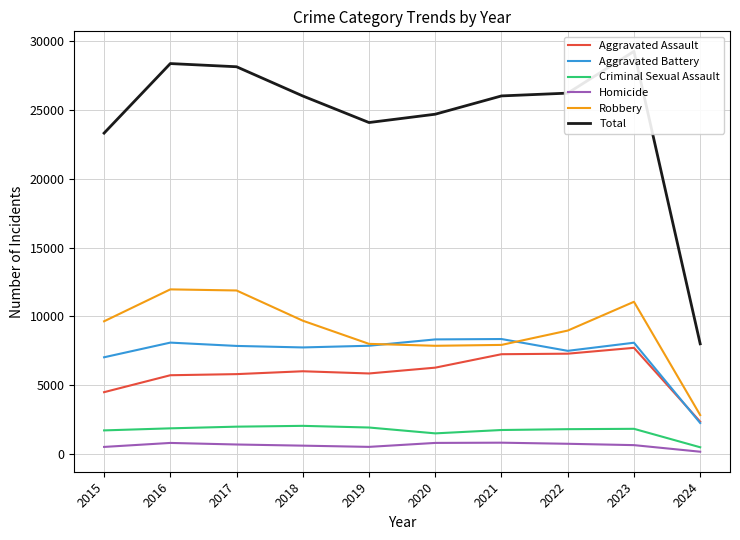

Which series has the largest range (max minus min)?

Total